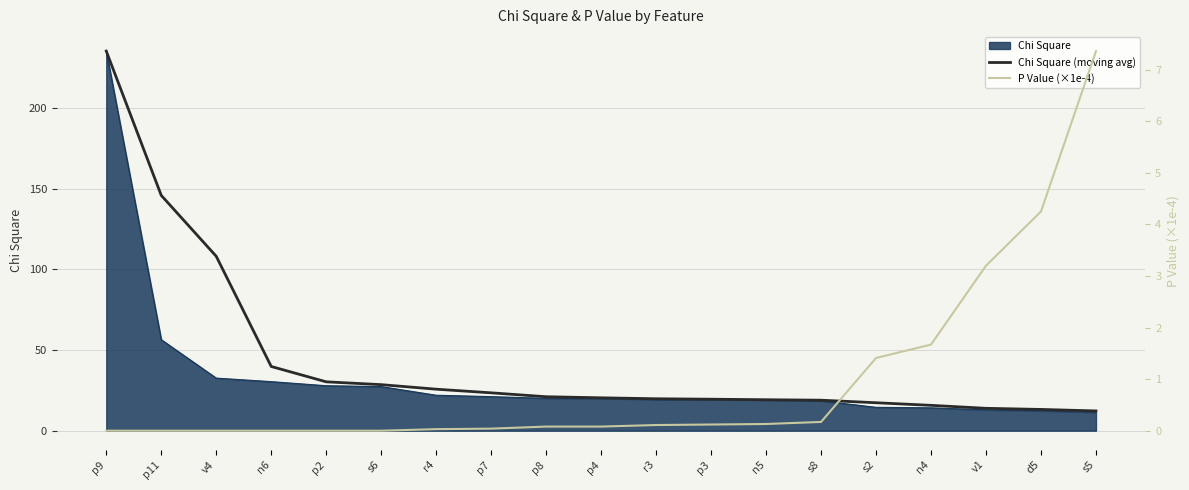

At which label is Chi Square (moving avg) closest to 123?

v4